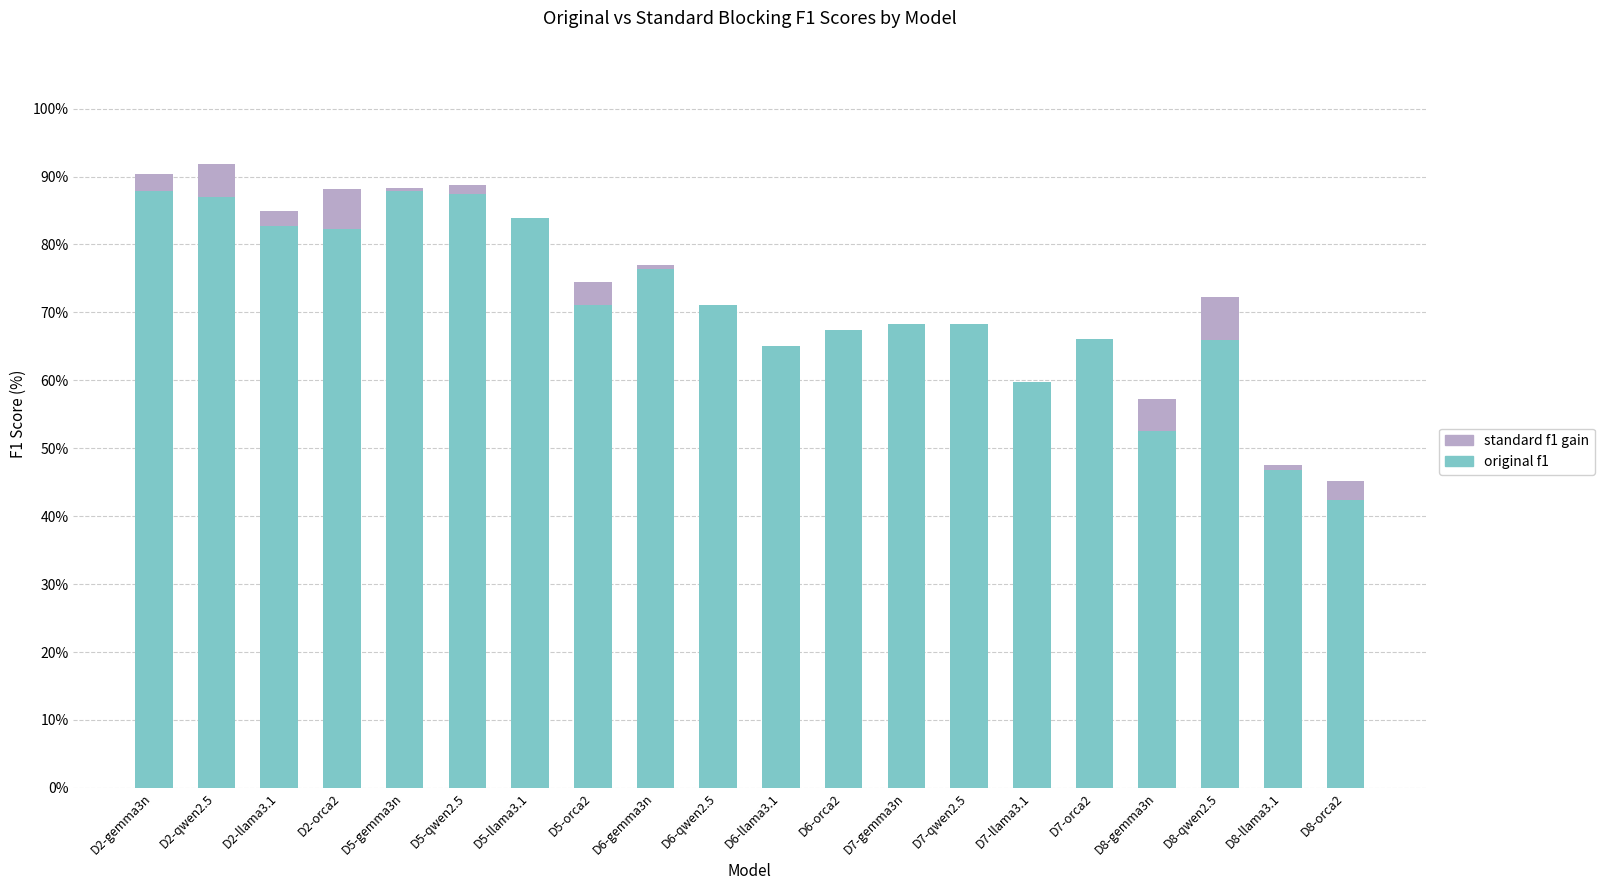

Where does the original f1 series first go above 71?

D2-gemma3n